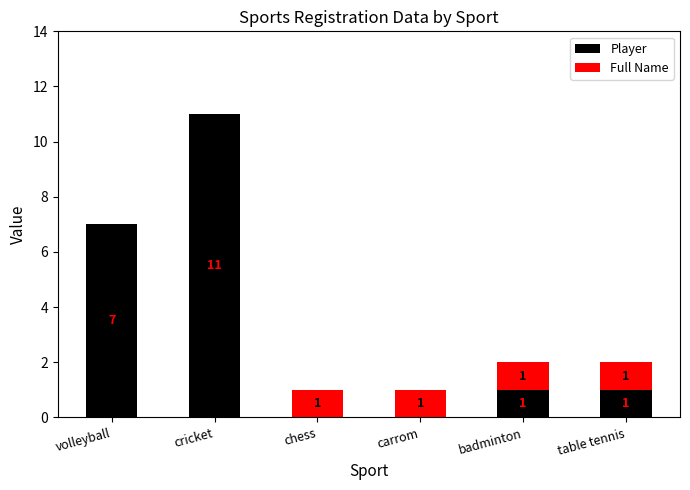

The Player series shows -7 at chess. True or false?

False